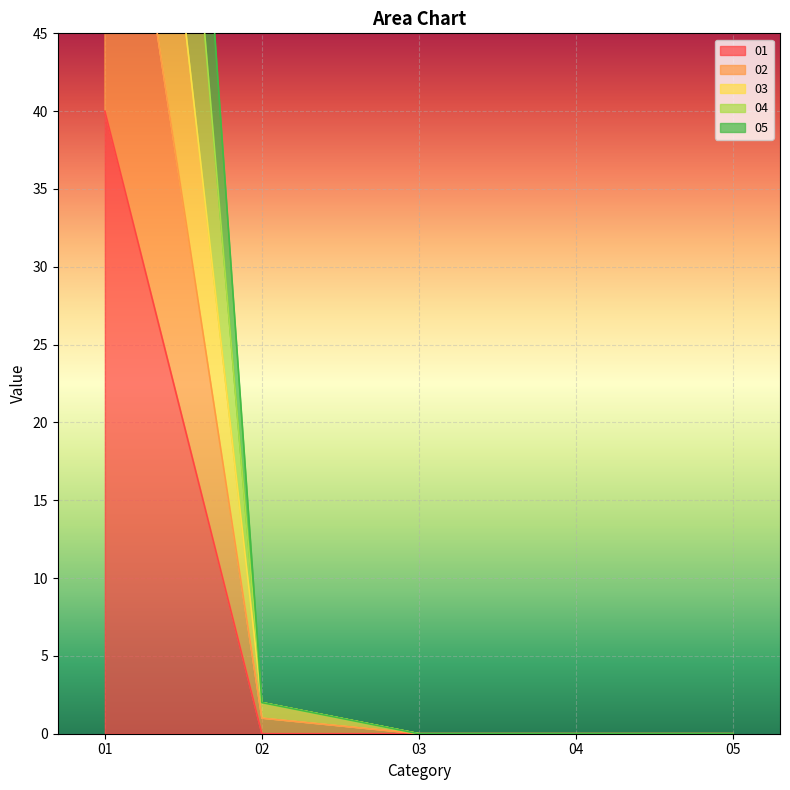

What is the value of the 01 point at the 1st from the left?

40